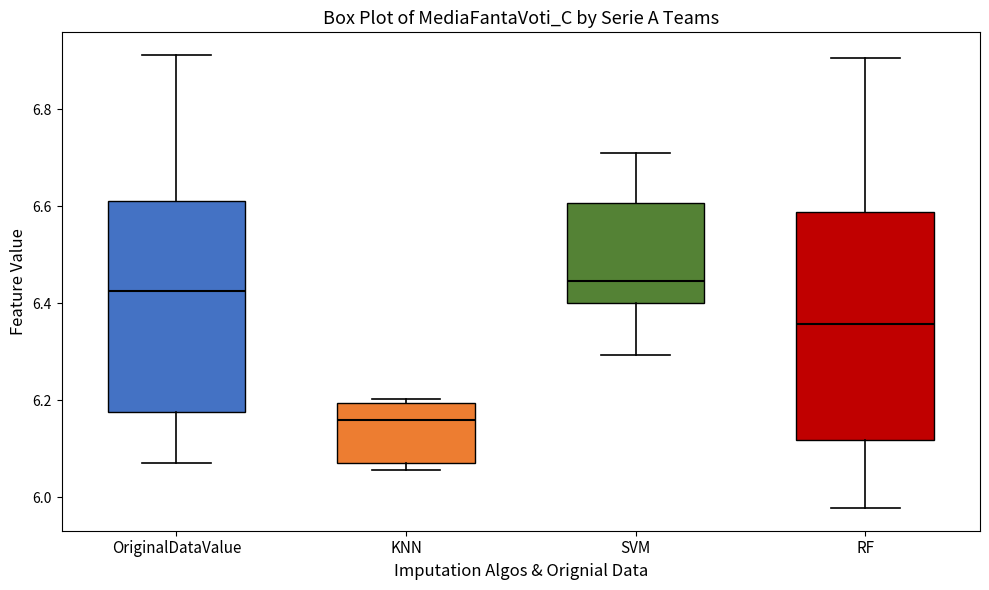

Which box's median line is the lowest?

KNN